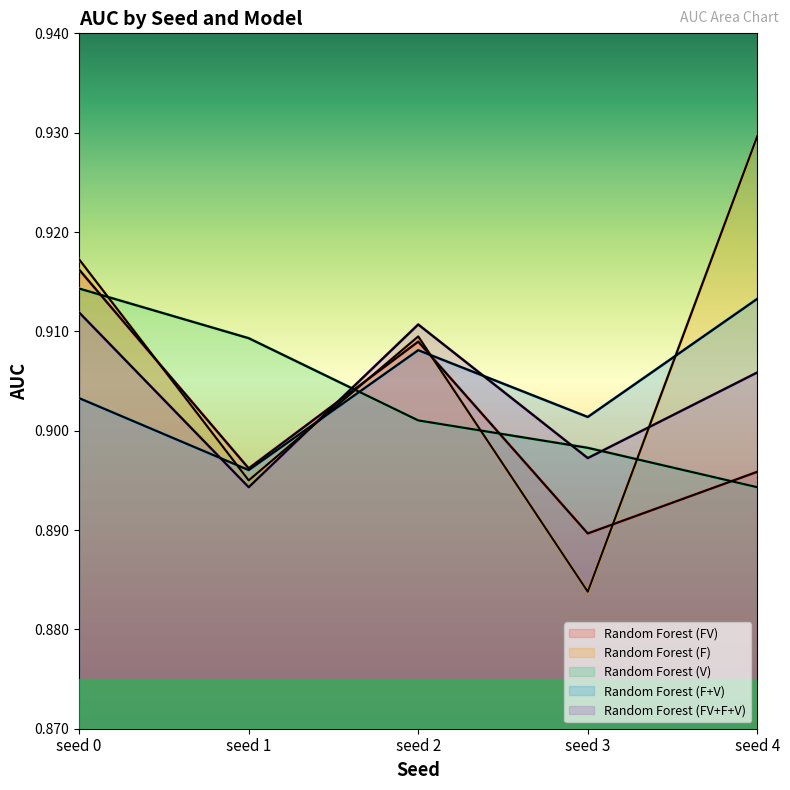

How many times do Random Forest (F) and Random Forest (V) cross each other?

4